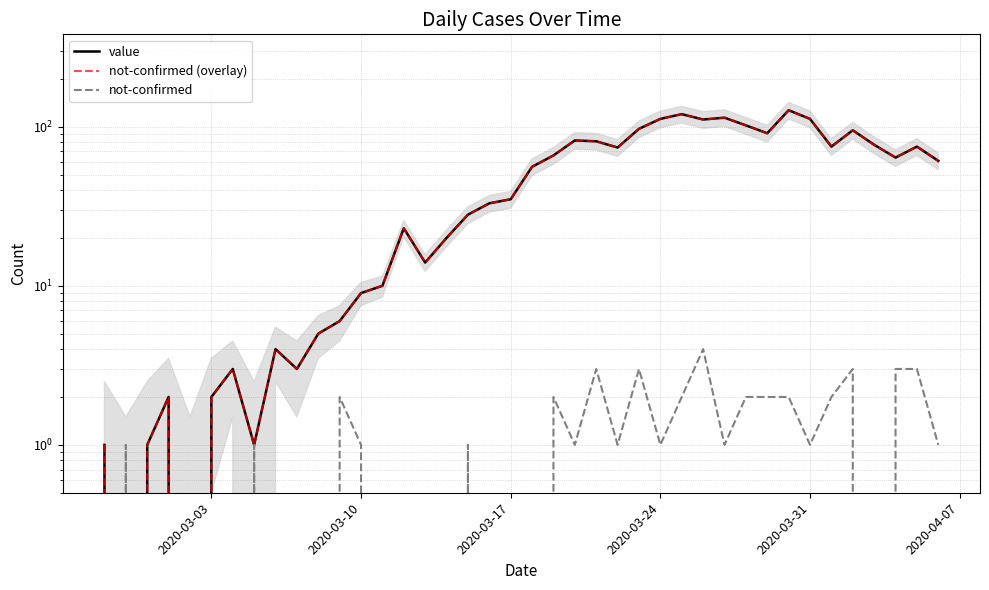

Does the chart display data point markers on the line(s)?

No